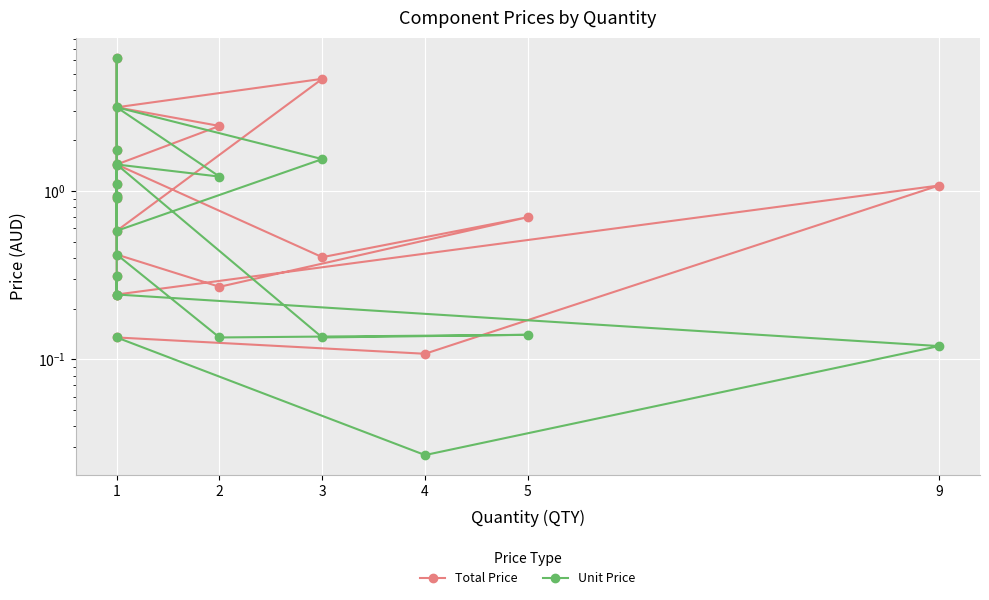

Which series changed the most between 4 and 20?

Total Price